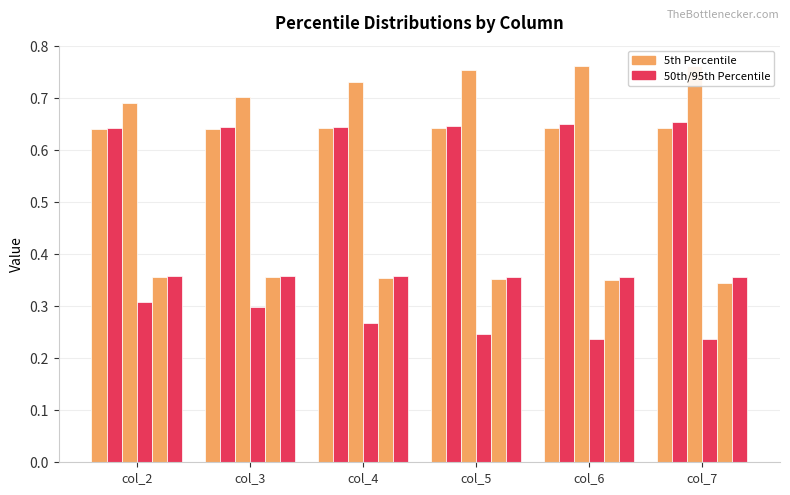

How many bars are there in total?

36